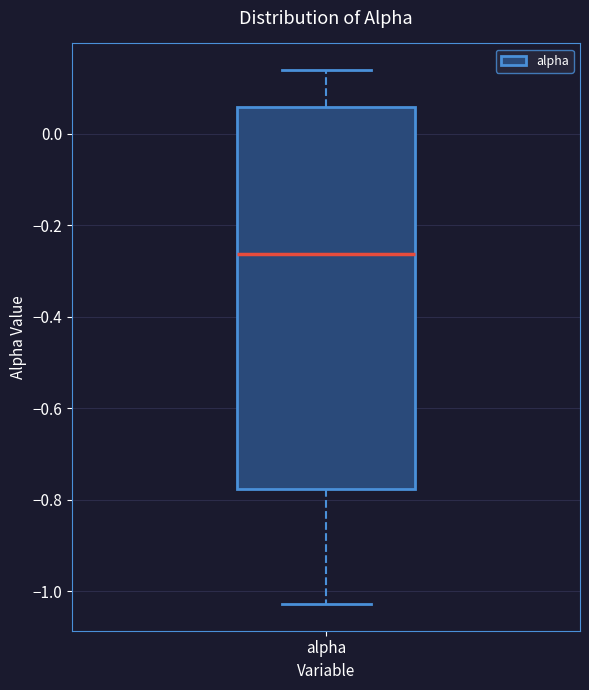

Read this box plot against the y-axis: the position of the median line, the range covered by the box, and the ends of both whiskers. The values are not printed on the chart, so give them approximately, as read against the axis.

median -0.26, box -0.78 to 0.06, whiskers -1.02 to 0.14